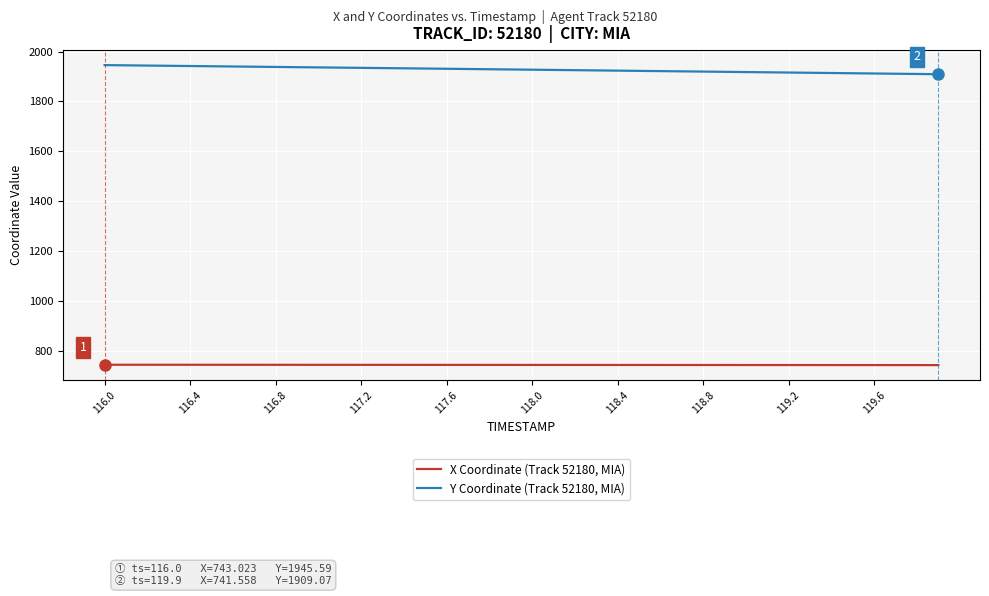

Which series has the largest total across all categories?

Y Coordinate (Track 52180, MIA)